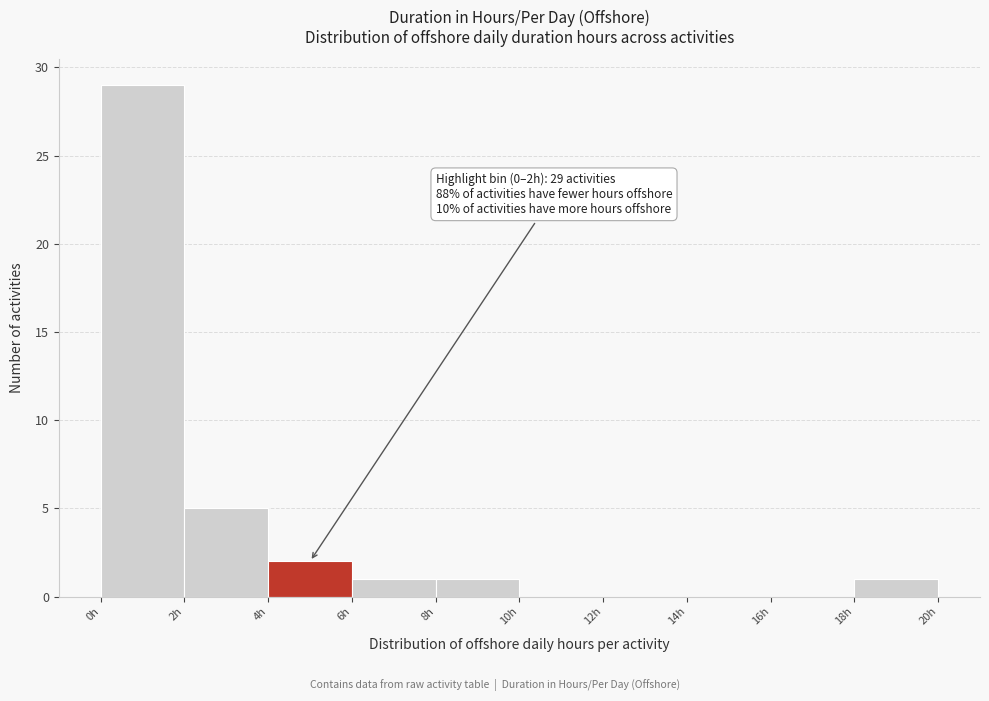

Over which range of the x-axis is the bar tallest?

0 to 2